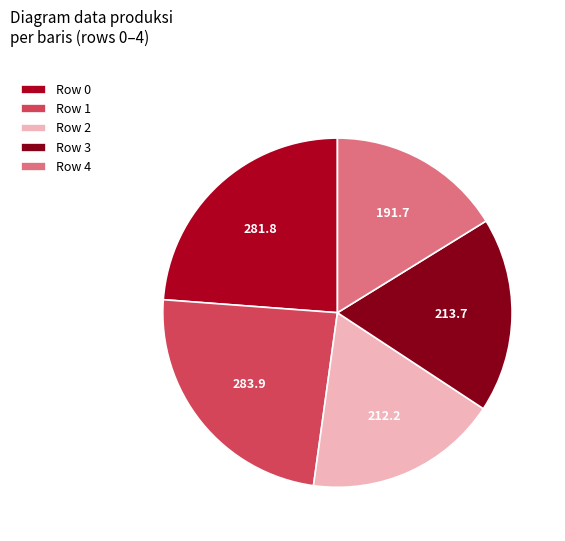

What is the smallest slice in the pie chart?

Row 4